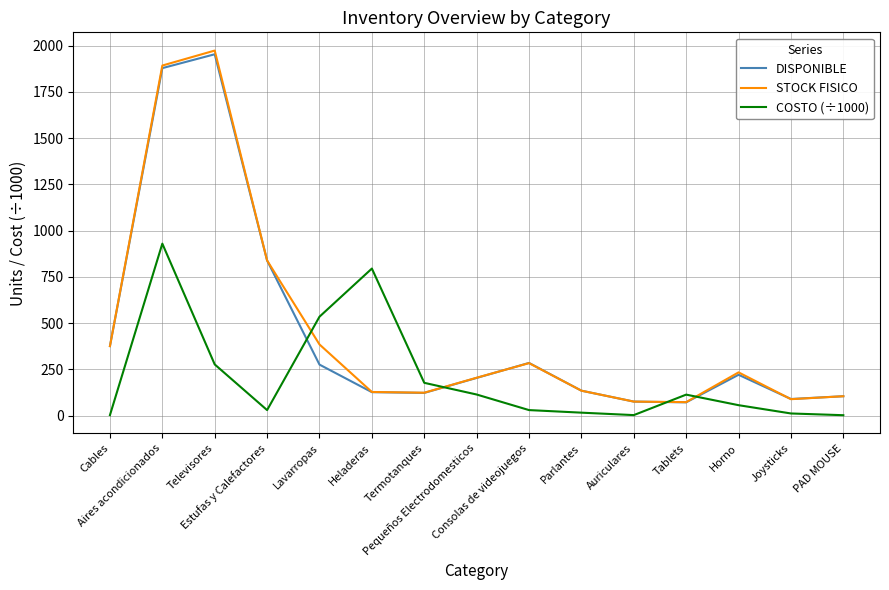

At which label does DISPONIBLE reach its peak?

Televisores